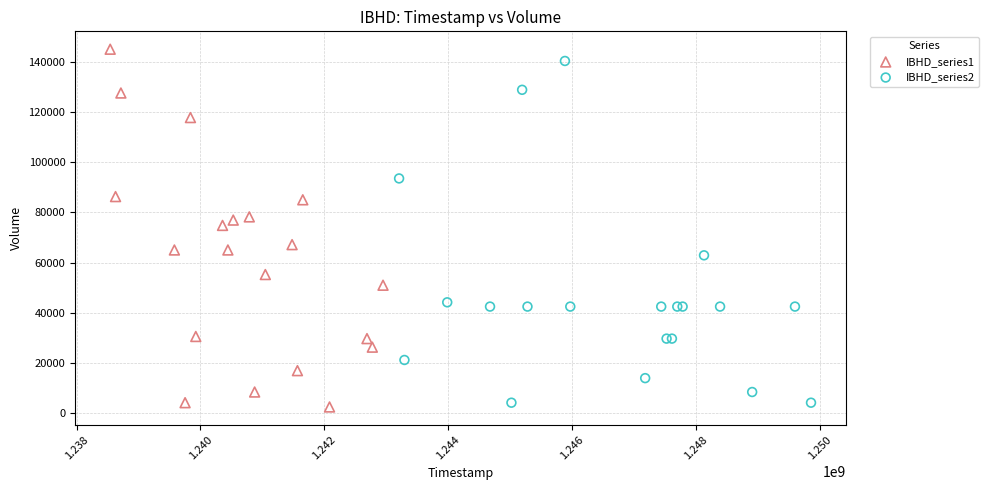

Which series contains the lowest Y value?

IBHD_series1